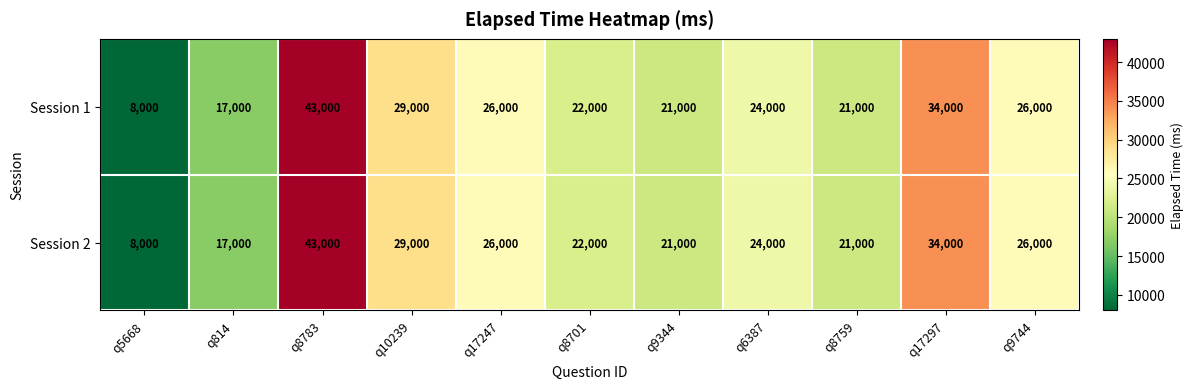

At which label does Session 1 first exceed 24000?

q8783